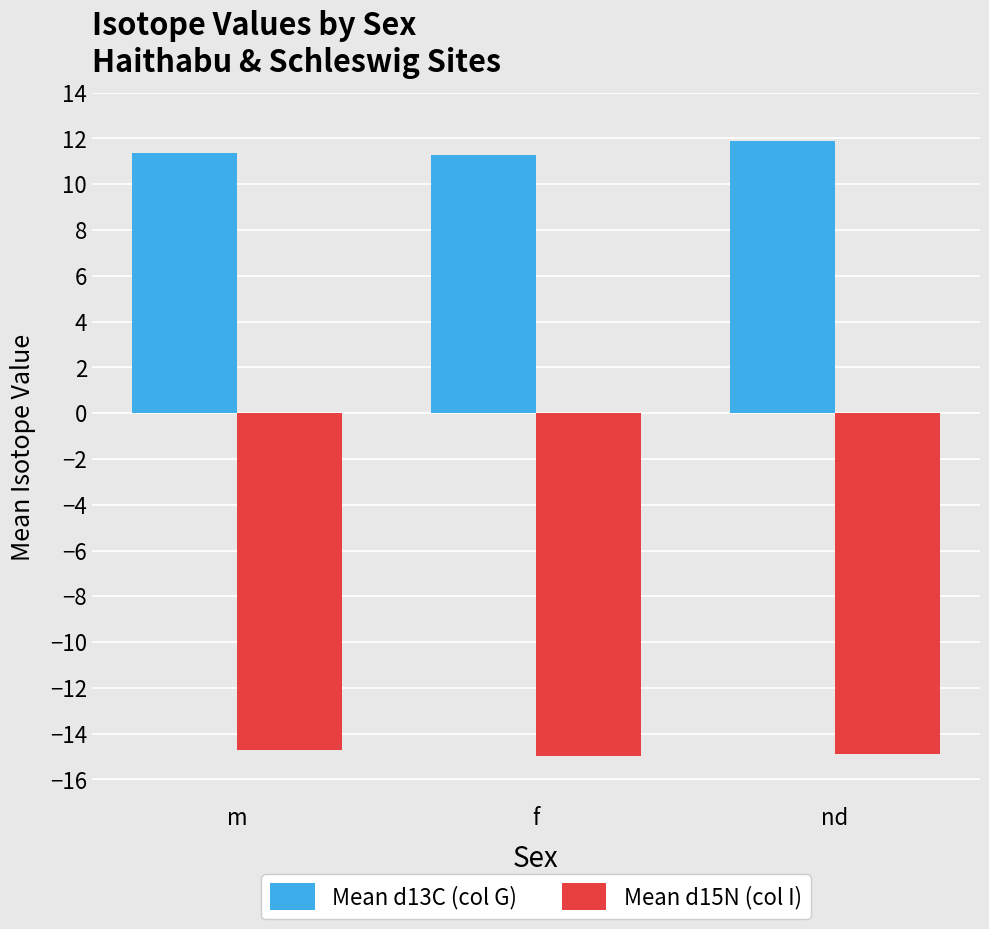

What is the spread (max minus min) of values at nd?

26.7